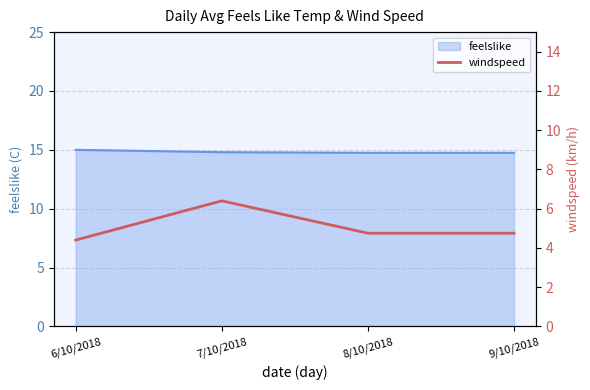

Which label corresponds to the largest value in the chart?

7/10/2018